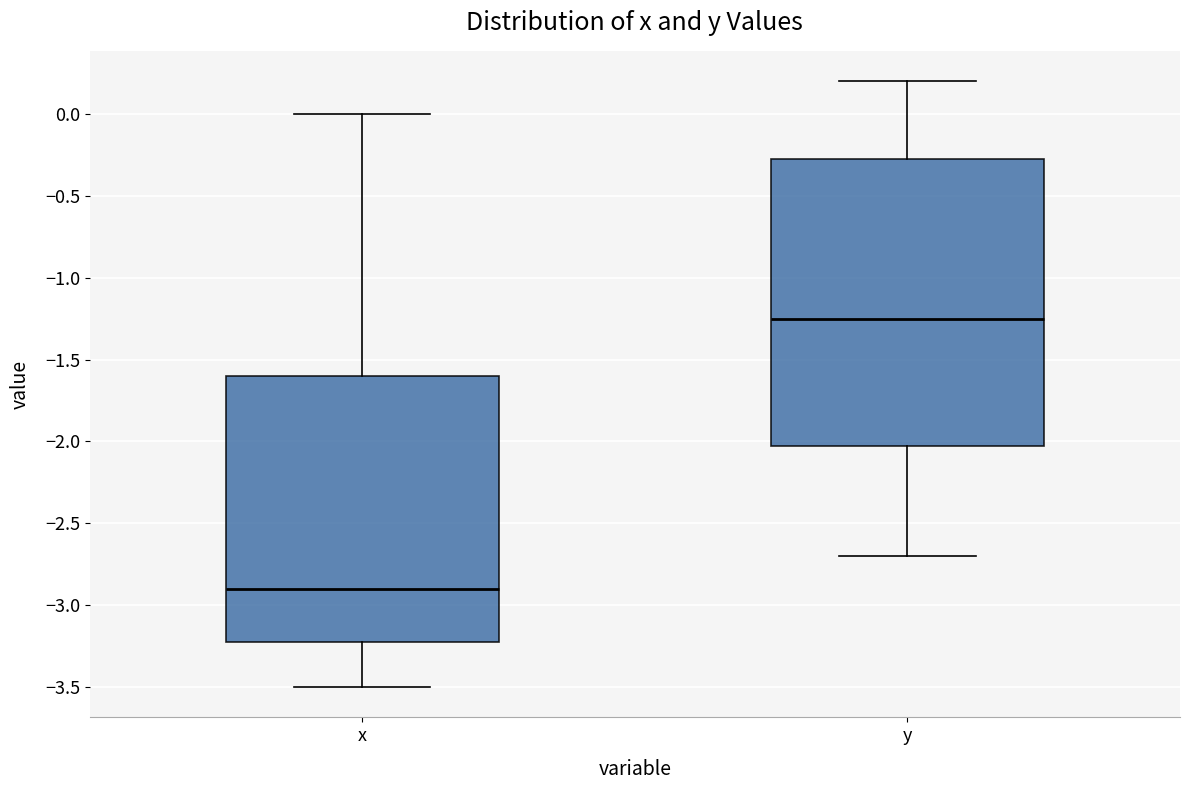

Which box is the tallest, from its lower edge to its upper edge?

y